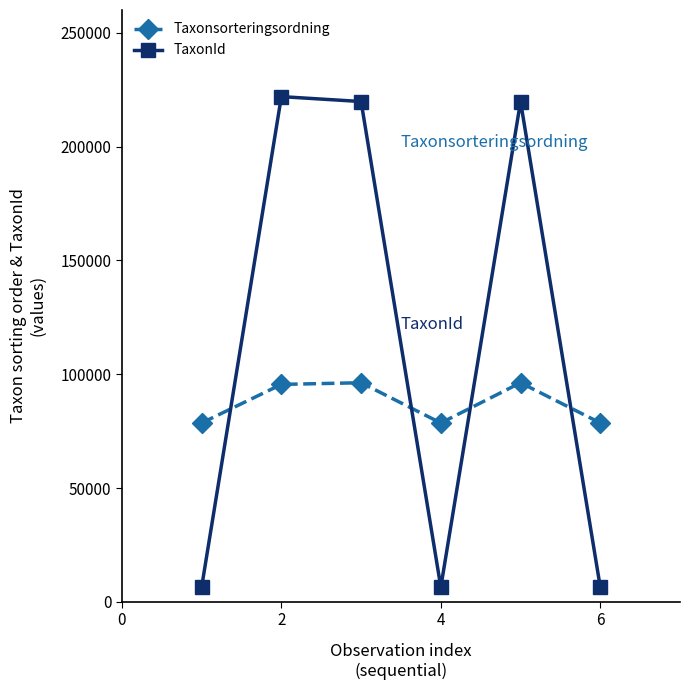

Does the chart have visible grid lines?

No